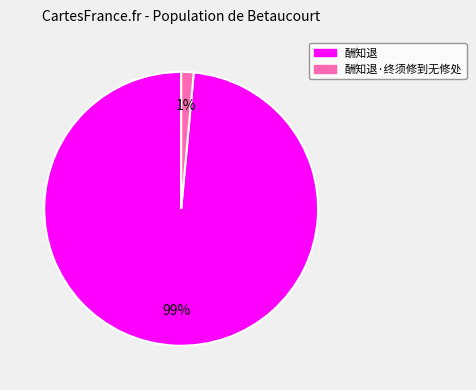

Rank the categories by value from lowest to highest.

酬知退·终须修到无修处, 酬知退